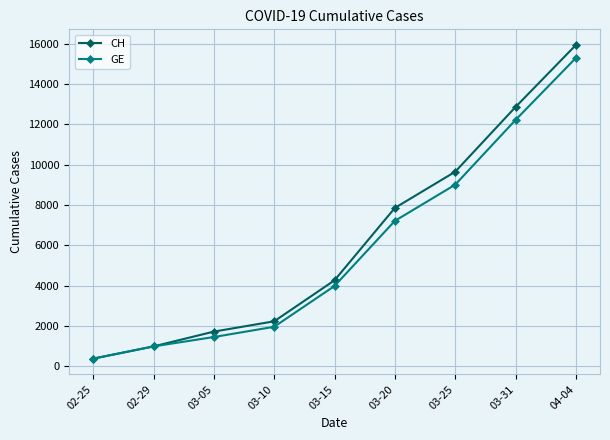

The CH series shows 15926 at 04-04. True or false?

True